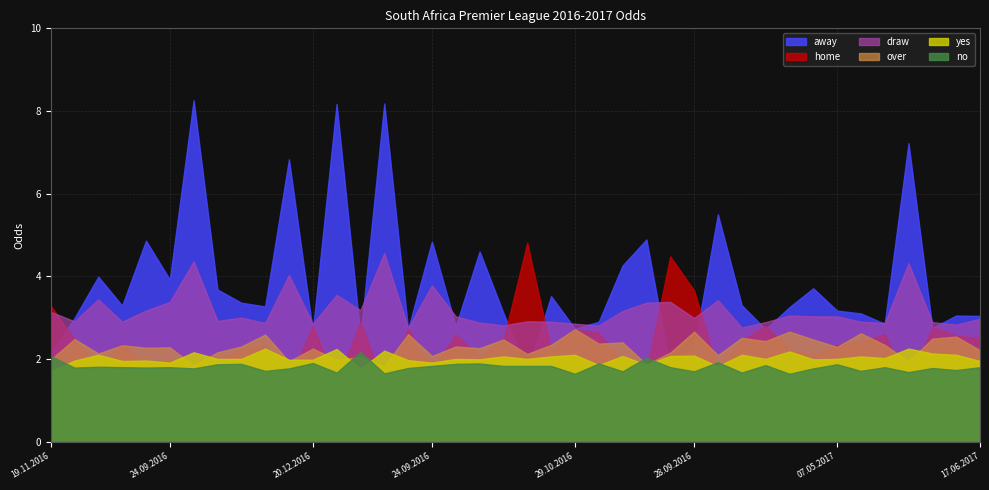

What is the difference between the draw values at 27.11.2016 and 05.05.2017?

0.7